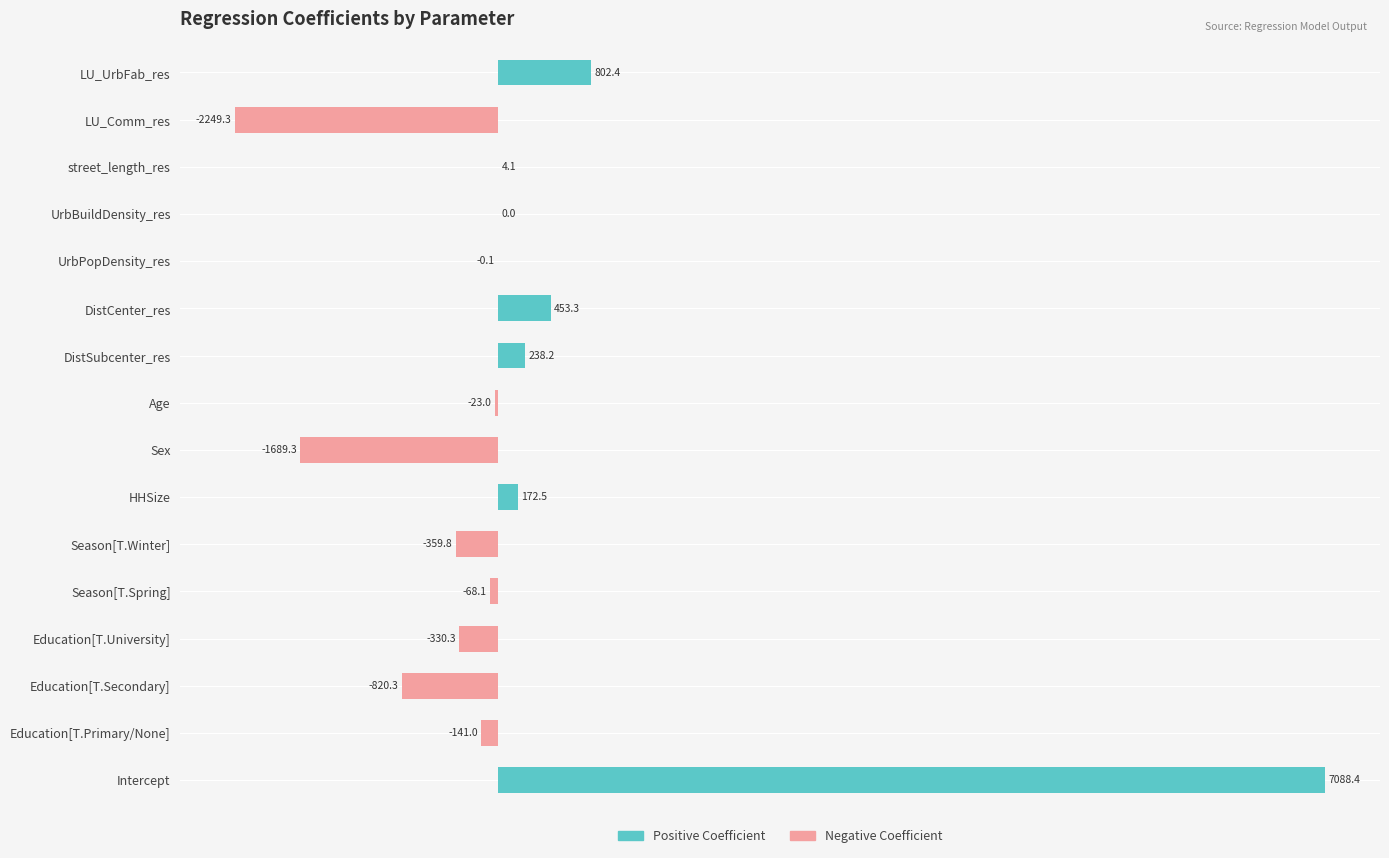

Which series has the largest range (max minus min)?

Positive Coefficient